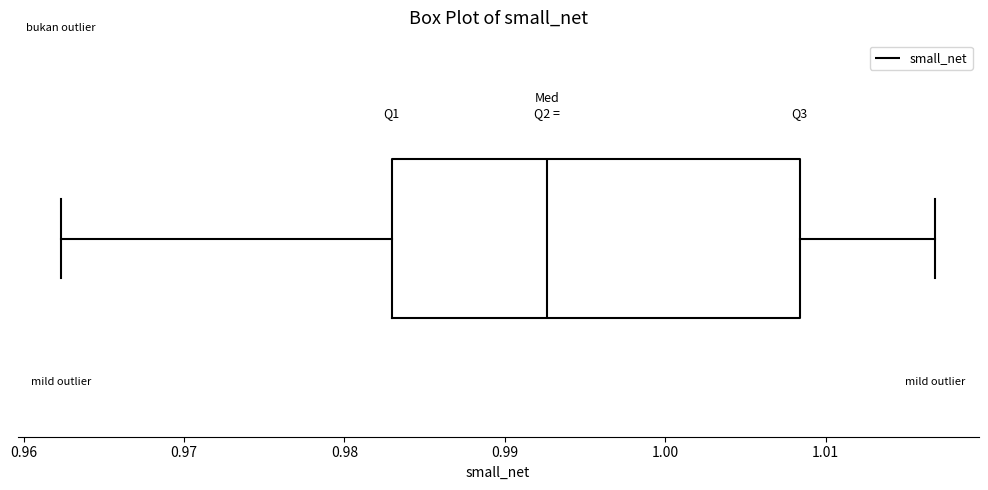

Read this box plot against the x-axis: the position of the median line, the range covered by the box, and the ends of both whiskers. The values are not printed on the chart, so give them approximately, as read against the axis.

median 0.993, box 0.983 to 1.008, whiskers 0.962 to 1.017